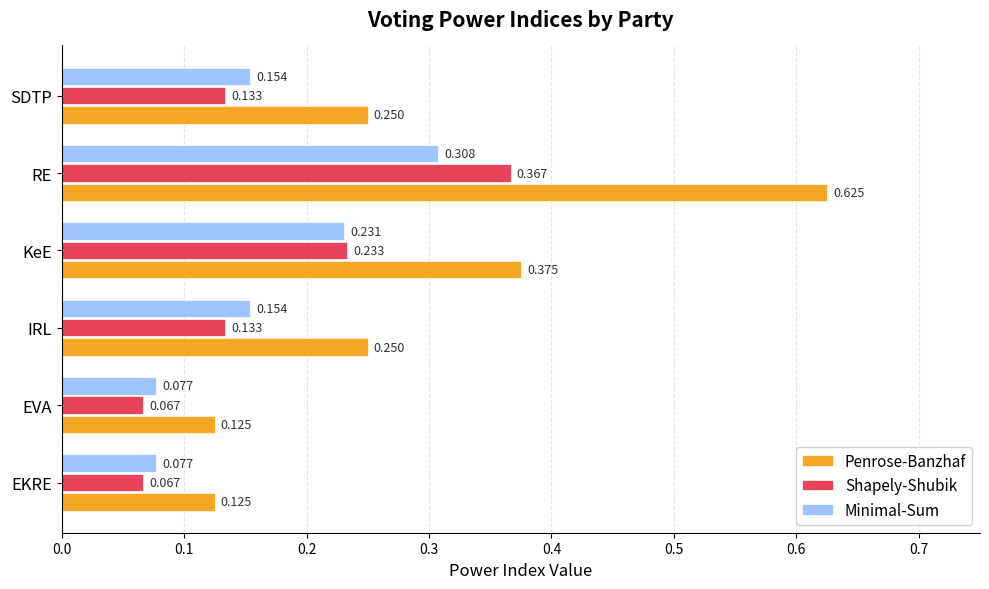

Count the Shapely-Shubik values in the range 0 to 1.

6